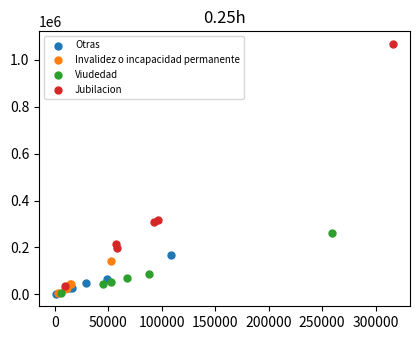

Which series has the largest Y range (max minus min)?

Jubilacion